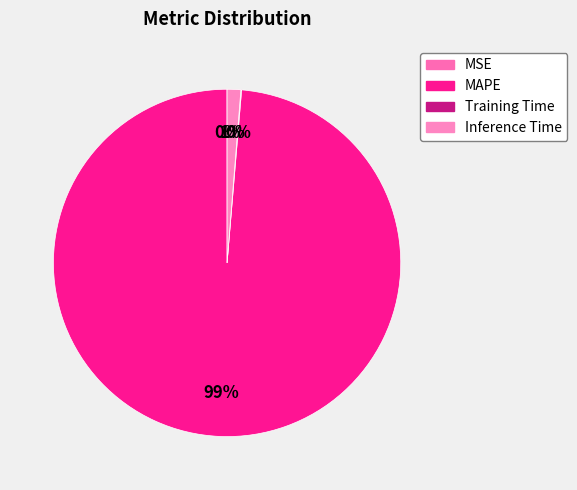

Is it true that MAPE is 99% of the pie?

True